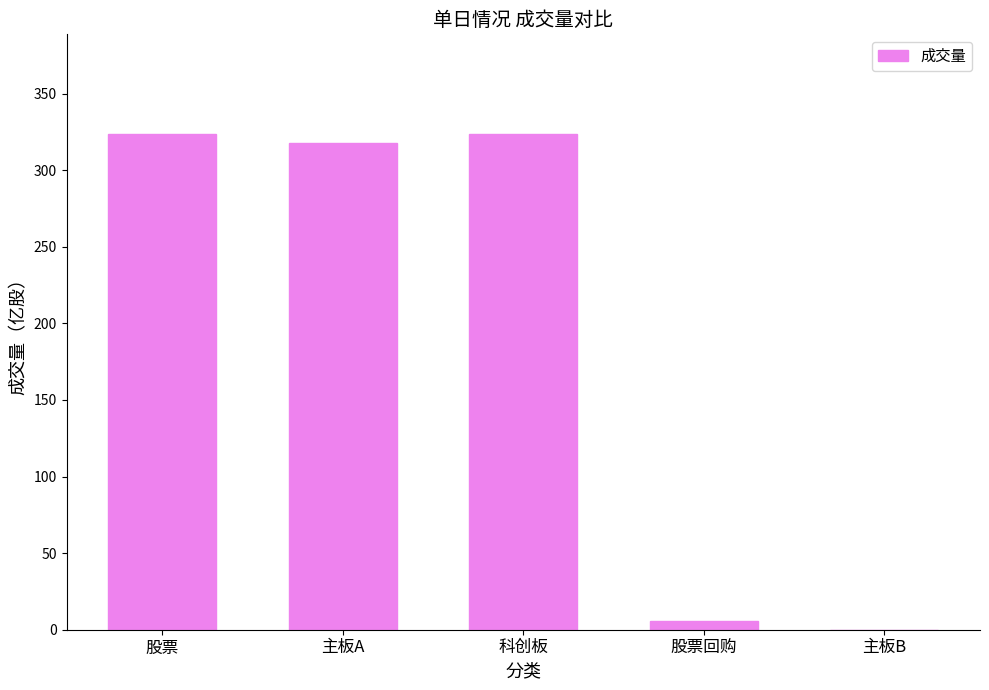

What is the sum of the values at 股票回购 and 股票?

329.7